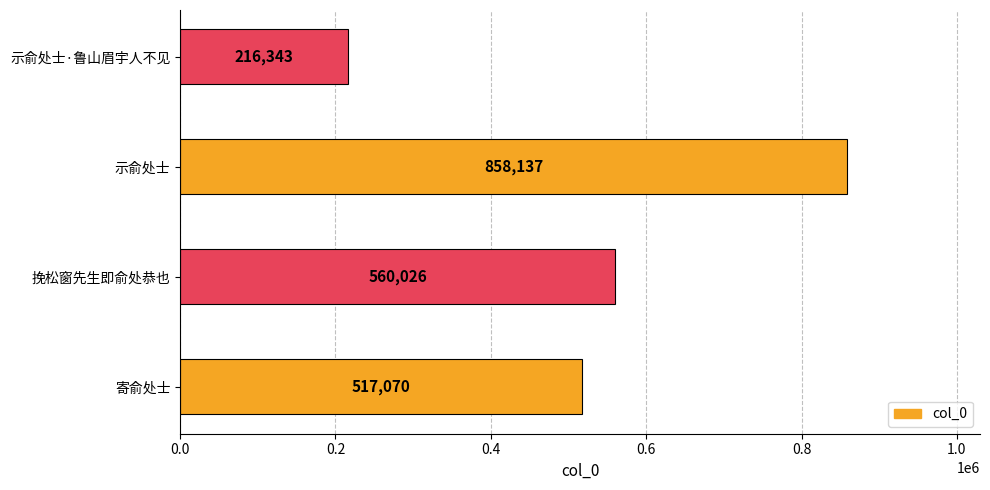

Reading top to bottom, transcribe all the data shown in this chart.

示俞处士·鲁山眉宇人不见=216343	示俞处士=858137	挽松窗先生即俞处恭也=560026	寄俞处士=517070